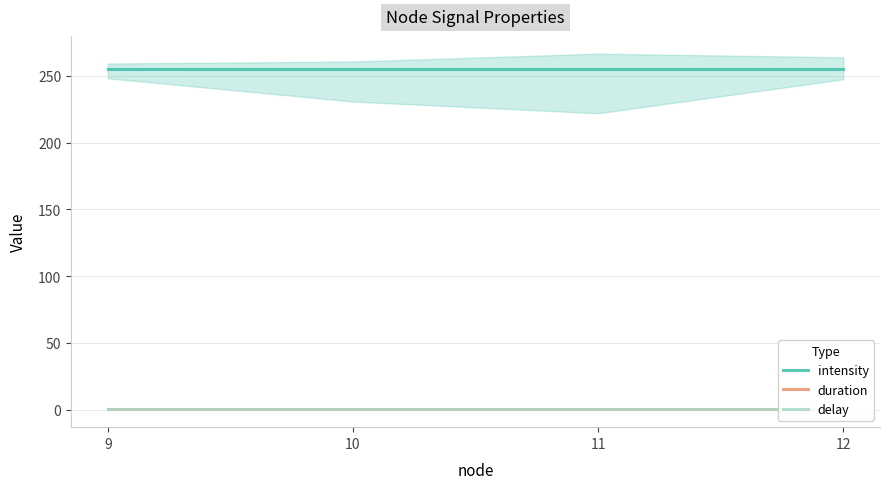

List the labels in order of intensity value, largest first.

9, 10, 11, 12